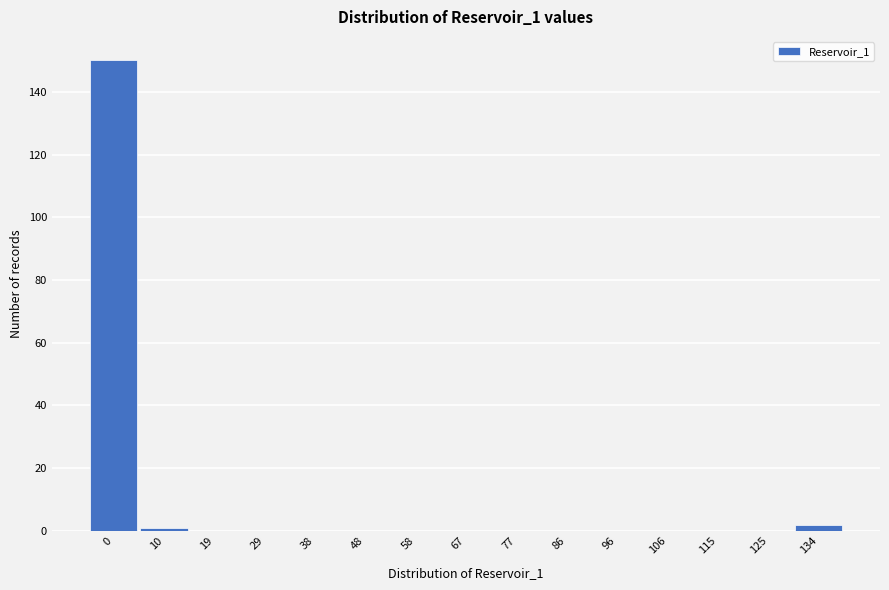

Reading left to right, transcribe all the data shown in this chart.

0=150	10=1	19=0	29=0	38=0	48=0	58=0	67=0	77=0	86=0	96=0	106=0	115=0	125=0	134=2